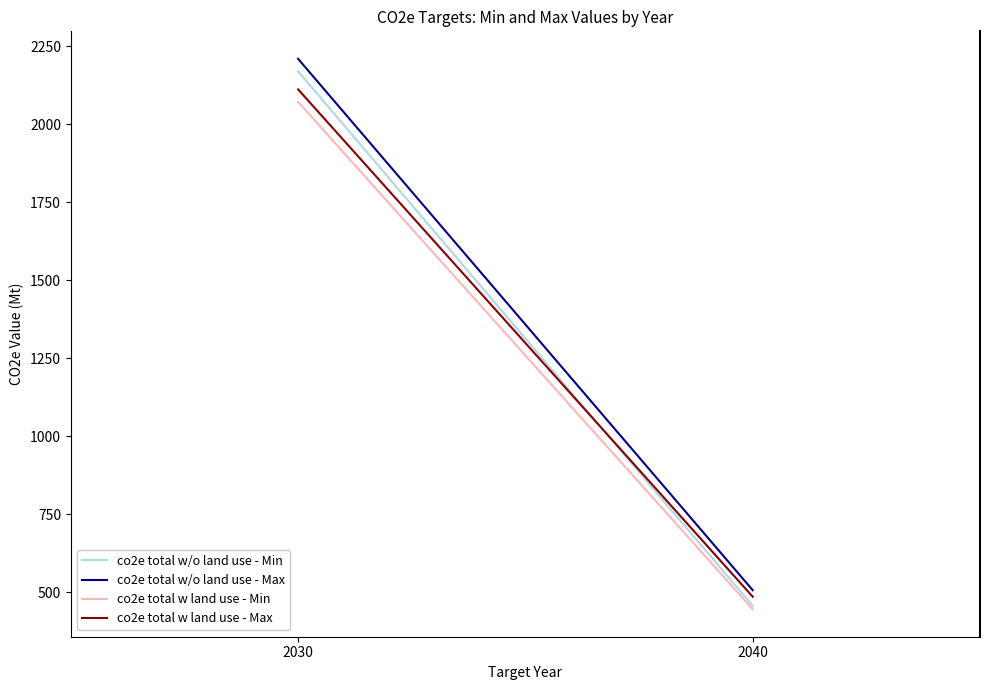

Reading left to right, transcribe all the data shown in this chart.

co2e total w/o land use - Min: 2030=2170	2040=456
co2e total w/o land use - Max: 2030=2210	2040=506
co2e total w land use - Min: 2030=2072	2040=445
co2e total w land use - Max: 2030=2112	2040=485